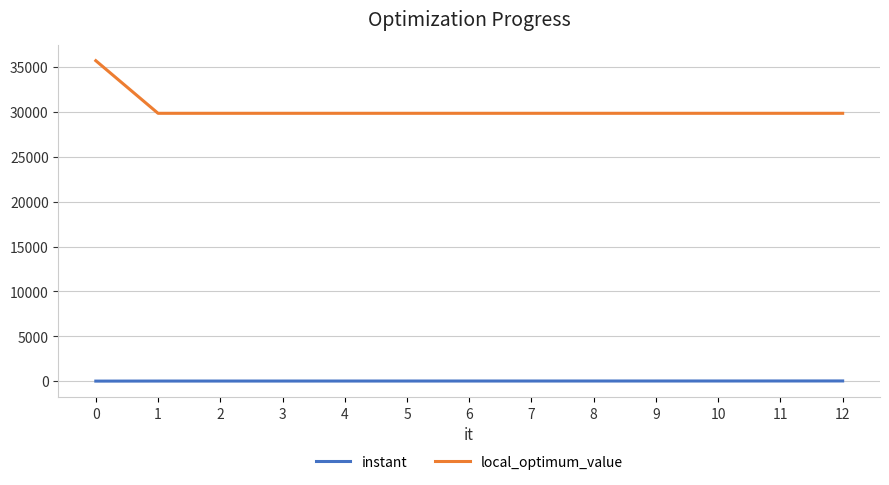

Does the chart have visible grid lines?

Yes